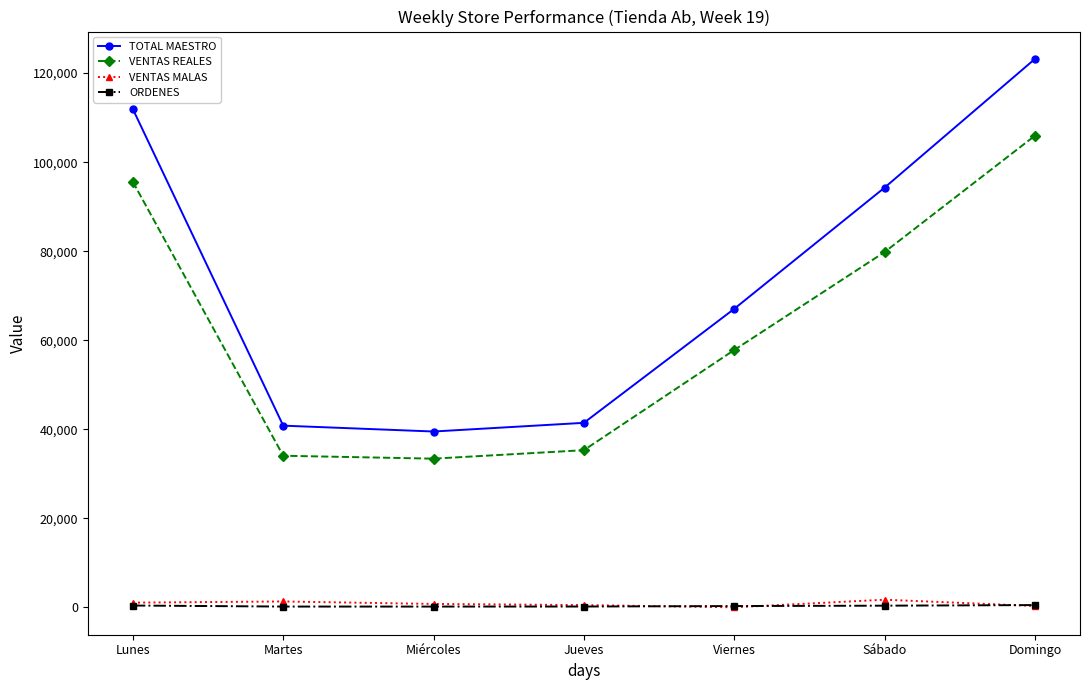

What position from the right is Martes?

6